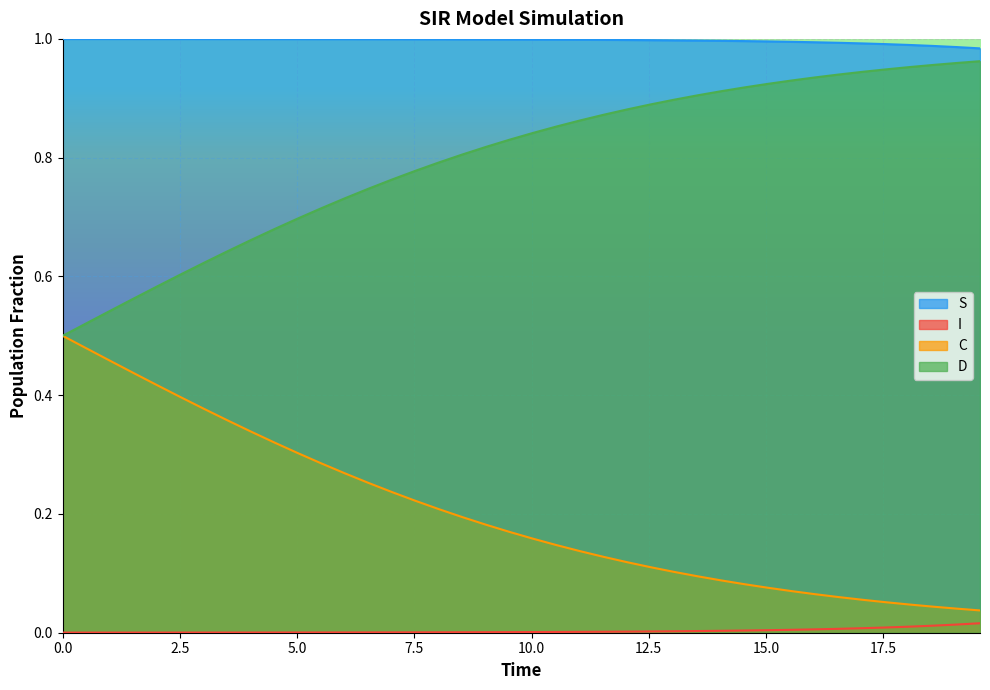

Rank the series by their average value, from highest to lowest.

S, D, C, I